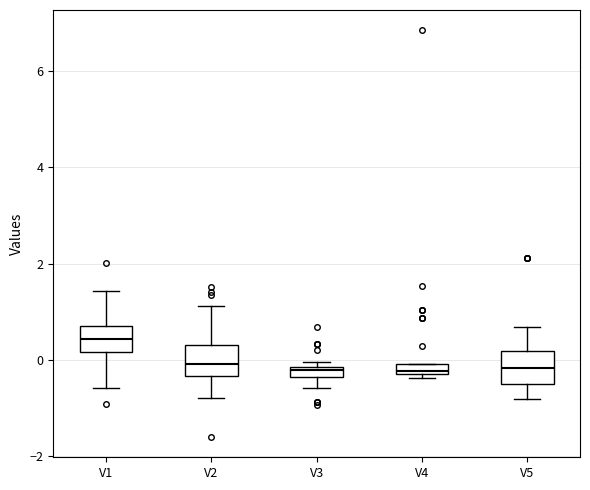

Where is the lower edge of the box for V2 on the y-axis? The values are not printed on the chart, so give them approximately, as read against the axis.

-0.4